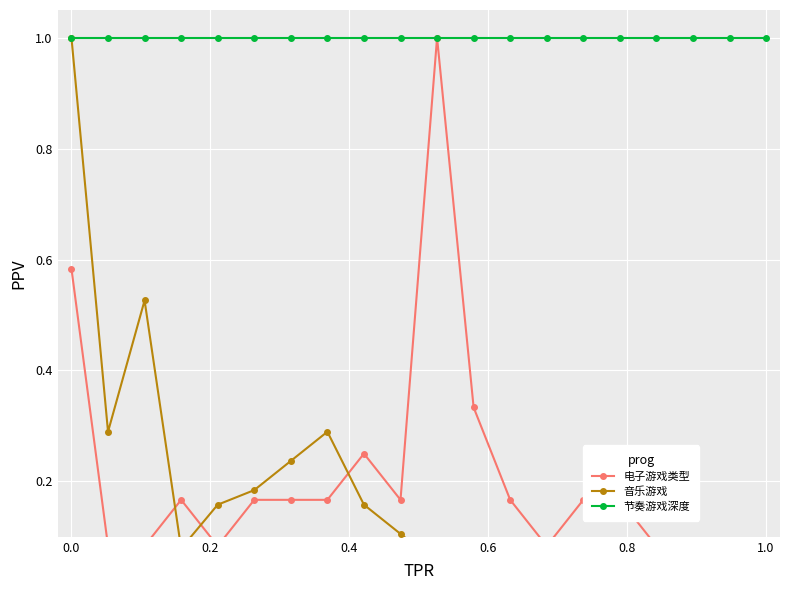

Is the value of 音乐游戏 at 11 greater than the value of 节奏游戏深度 at 12?

No